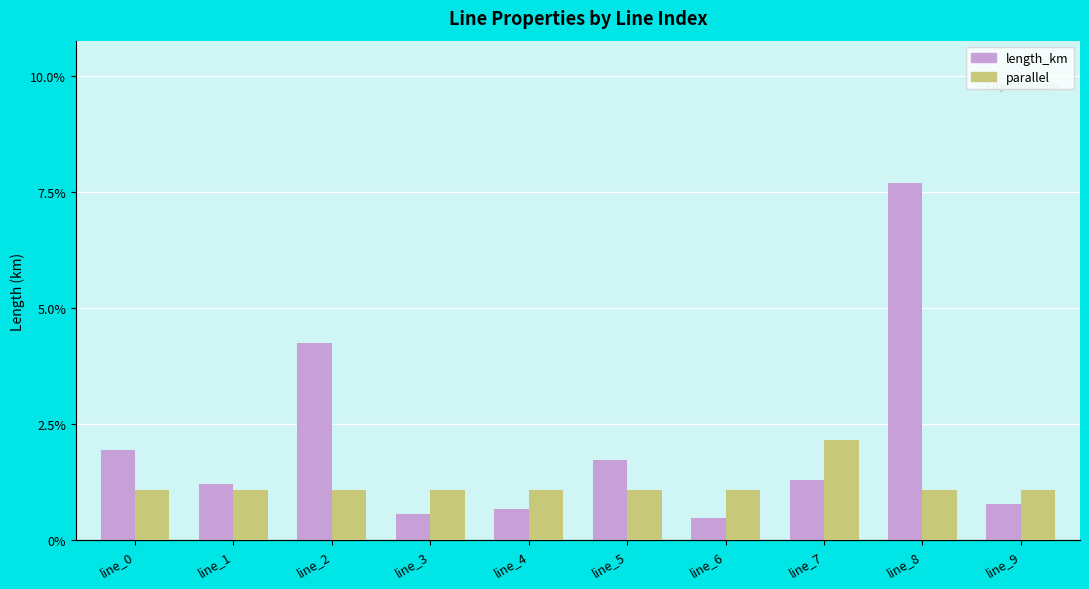

Rank the series by their average value, from highest to lowest.

parallel, length_km